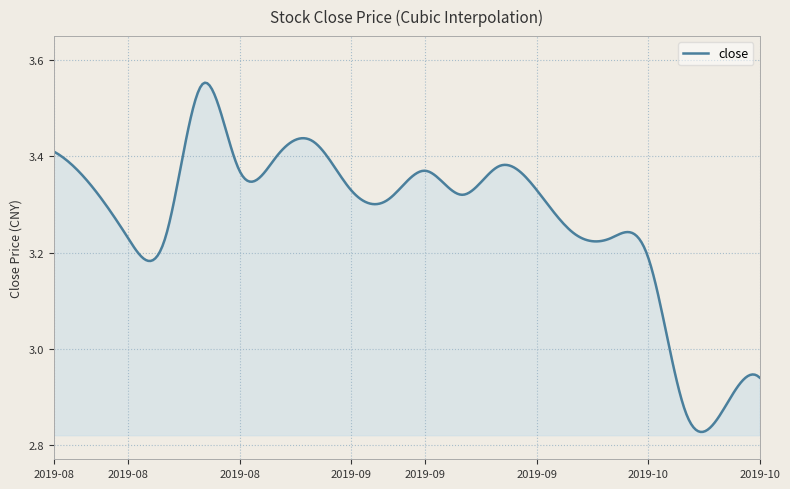

What is the difference between the maximum and minimum values?

0.7